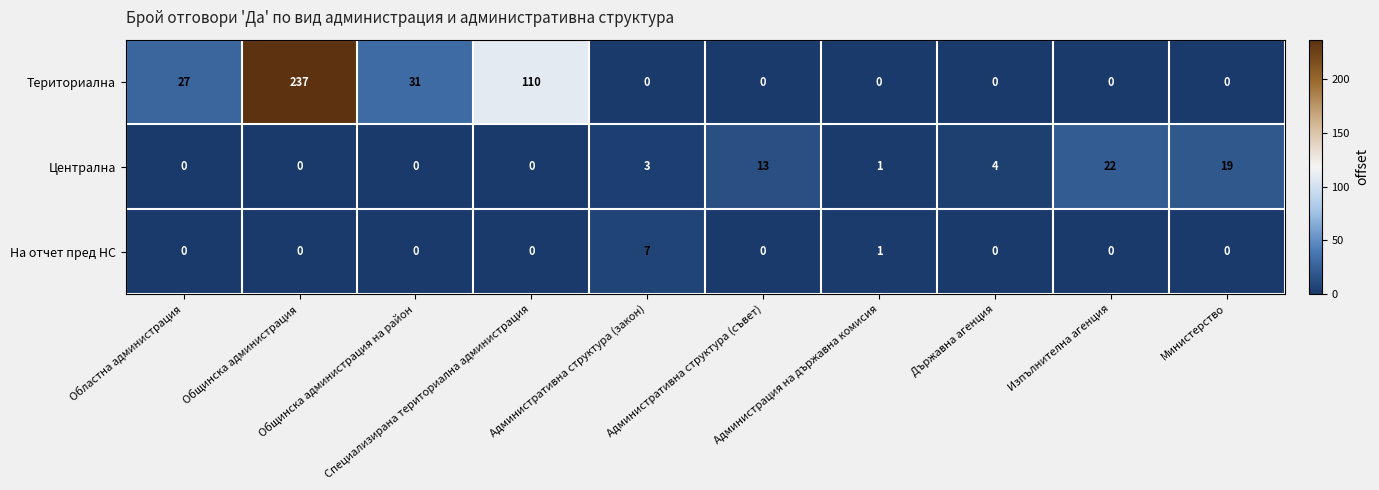

Which series has the largest total across all categories?

Териториална